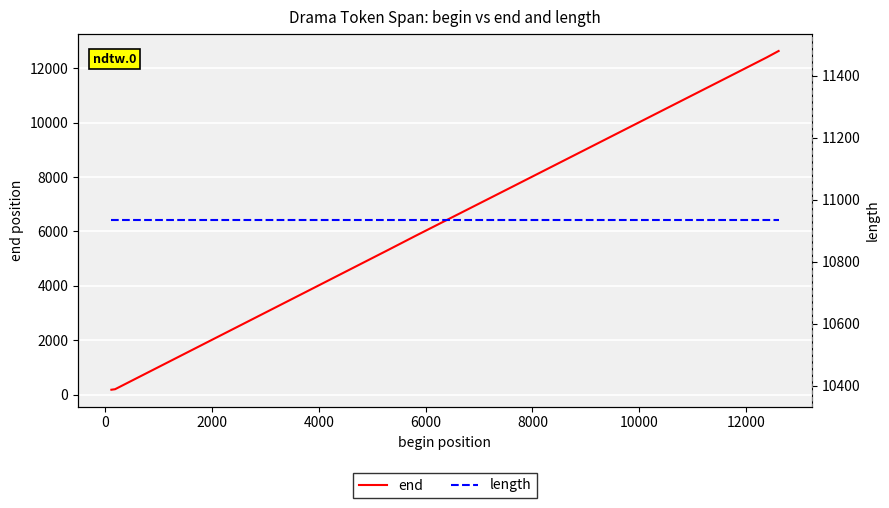

Where is end nearest to the value 6405?

6000